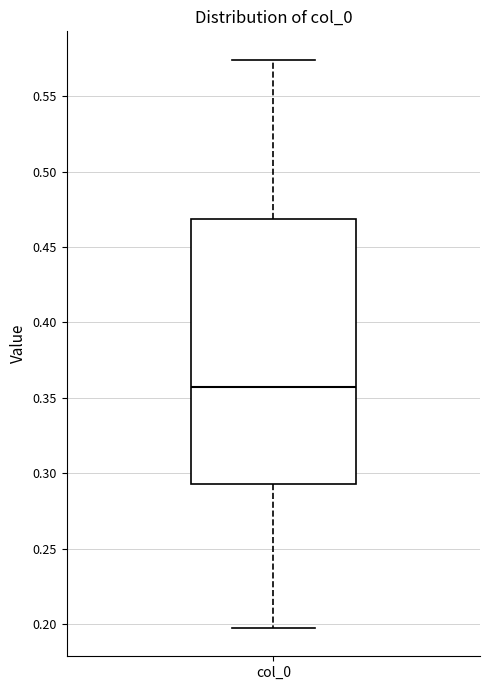

Transcribe this box plot: give where the median line is, the range the box spans, and where the two whiskers end, as read against the y-axis. The values are not printed on the chart, so give them approximately, as read against the axis.

median 0.355, box 0.295 to 0.470, whiskers 0.200 to 0.575